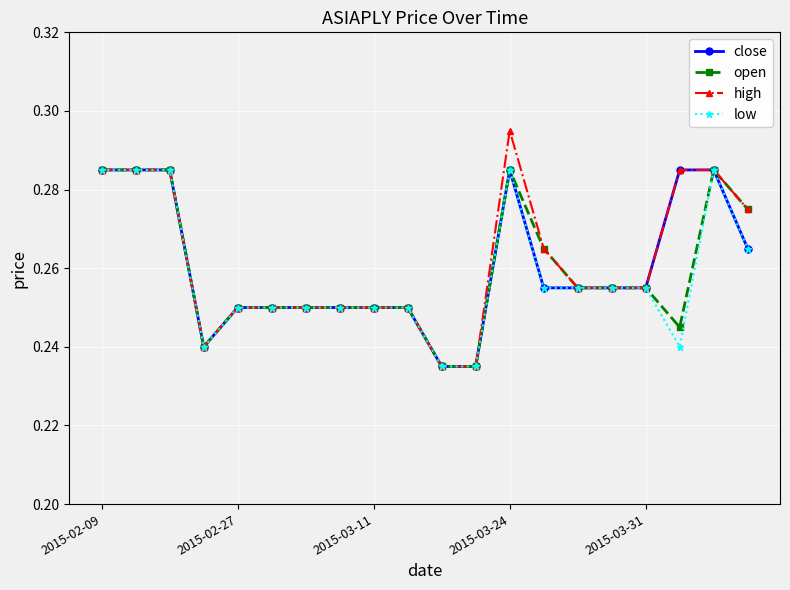

What are all the series names shown in the legend?

close, open, high, low